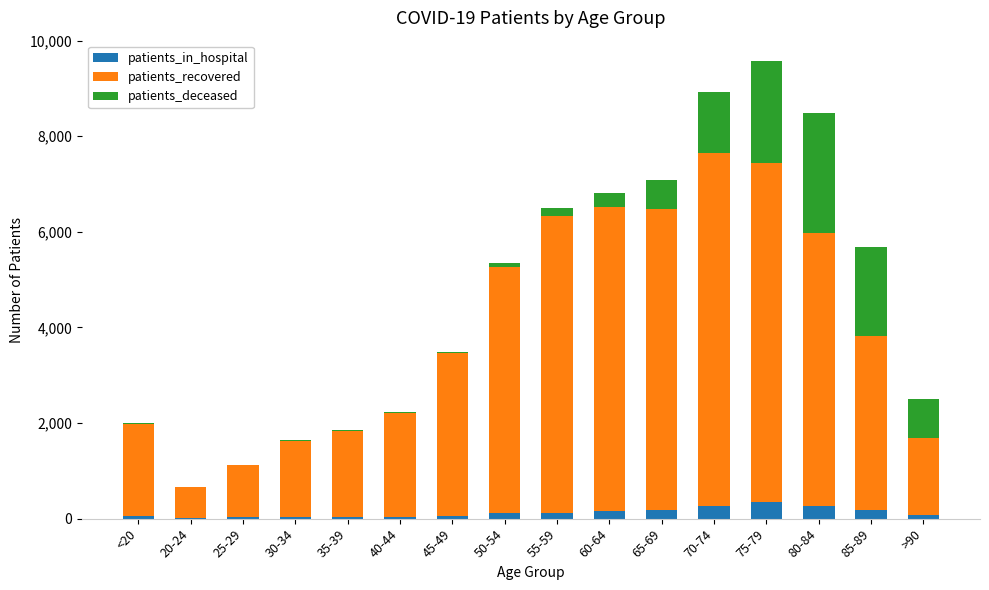

At which category is the sum across all series the highest?

75-79